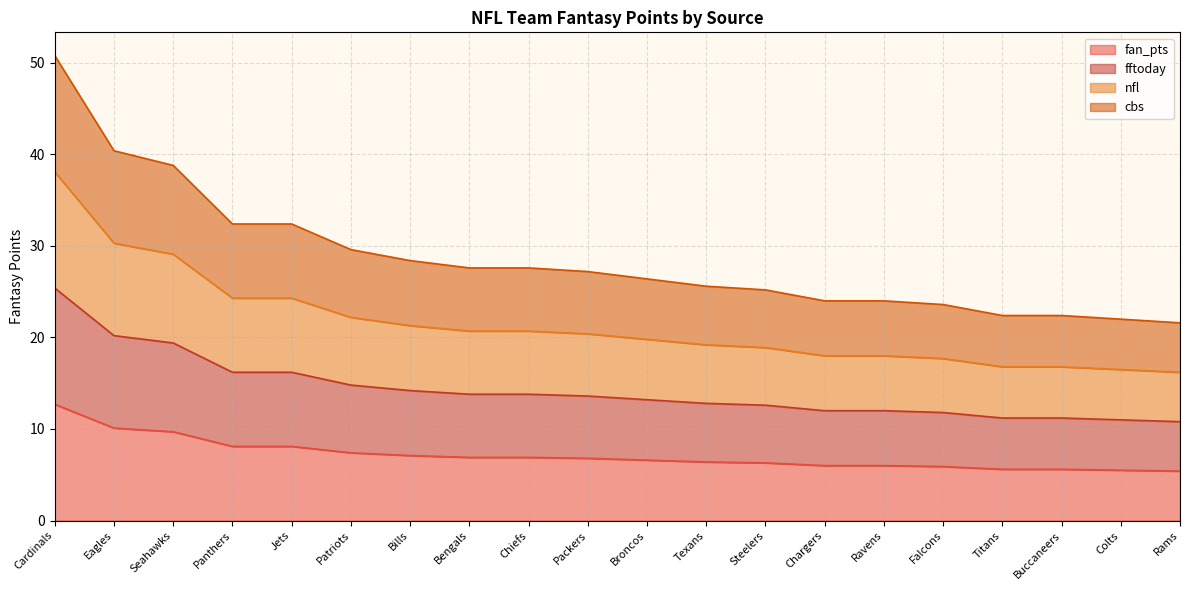

True or false: cbs and nfl cross at least once.

False